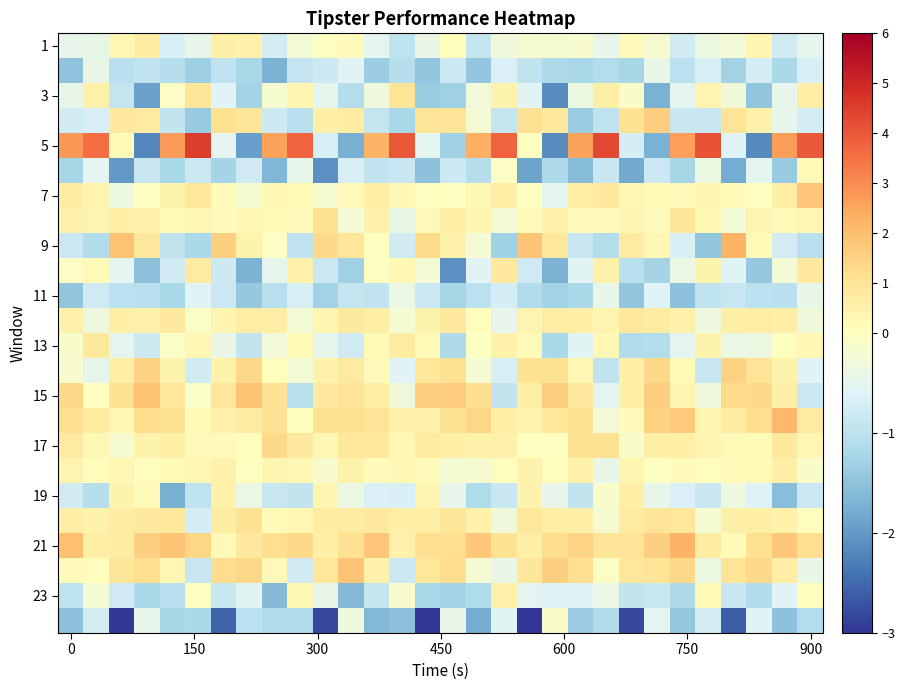

At which category is the sum across all series the highest?

900